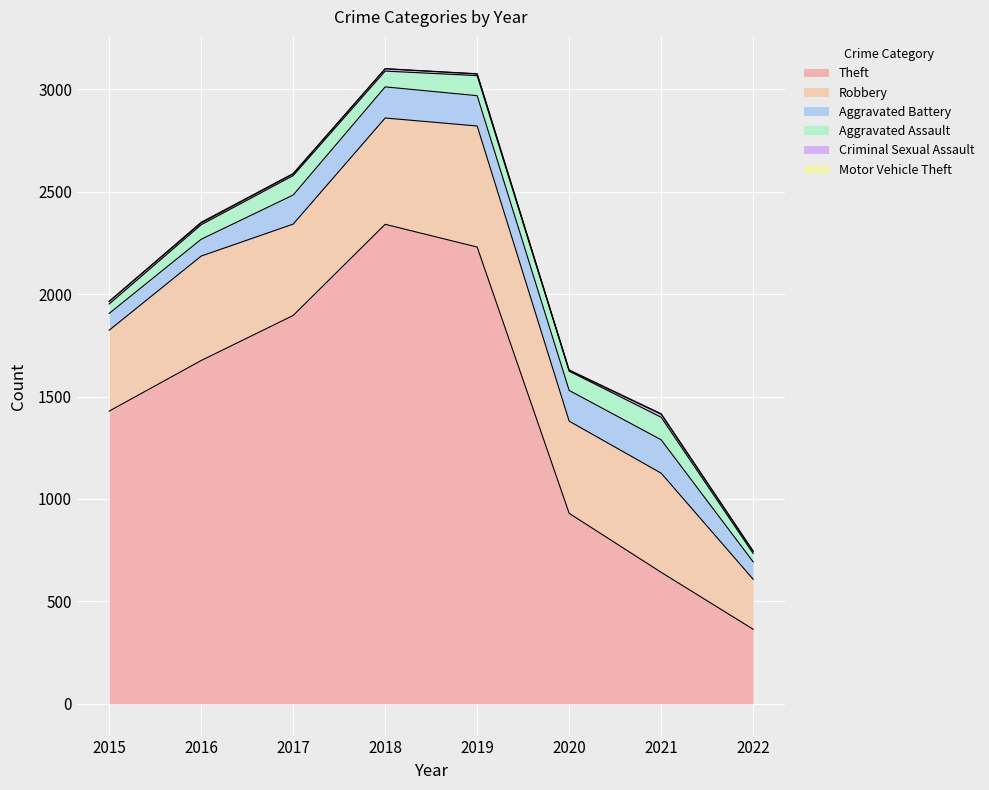

Reading left to right, extract all data points from this chart.

Theft: 2015=1429	2016=1676	2017=1896	2018=2341	2019=2230	2020=930	2021=642	2022=364
Robbery: 2015=395	2016=510	2017=446	2018=519	2019=591	2020=450	2021=484	2022=244
Aggravated Battery: 2015=82	2016=82	2017=142	2018=152	2019=148	2020=150	2021=163	2022=85
Aggravated Assault: 2015=46	2016=71	2017=95	2018=77	2019=98	2020=94	2021=110	2022=41
Criminal Sexual Assault: 2015=12	2016=8	2017=8	2018=11	2019=8	2020=3	2021=15	2022=10
Motor Vehicle Theft: 2015=1	2016=4	2017=2	2018=1	2019=1	2020=3	2021=2	2022=2